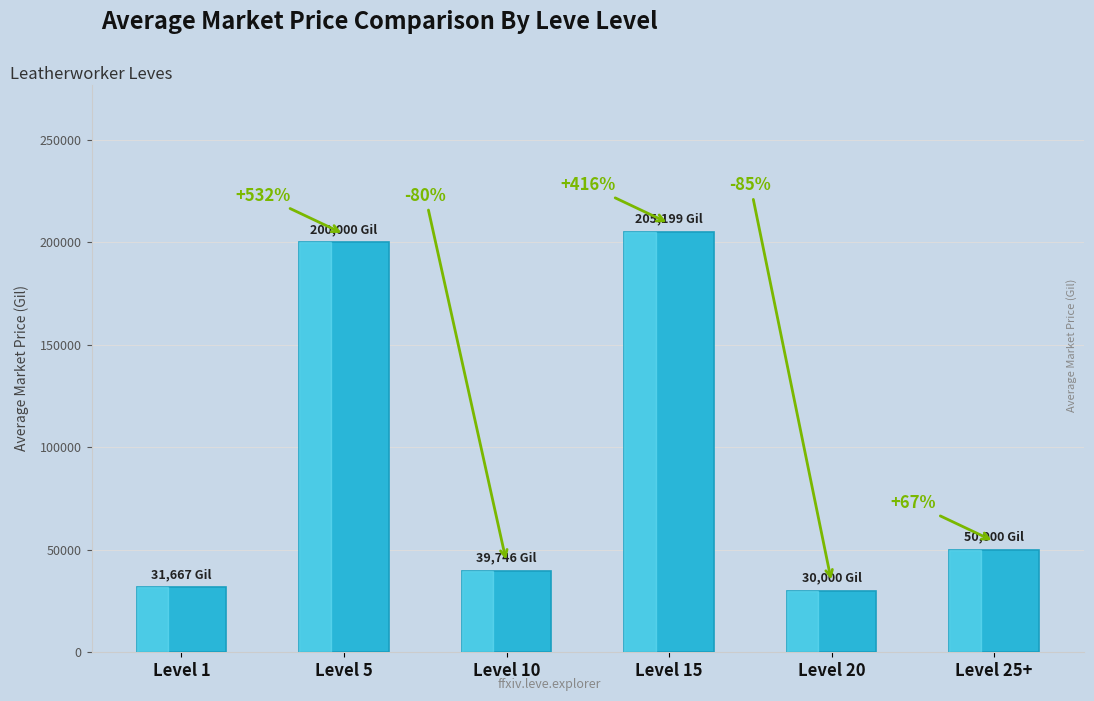

Which has a higher value, Level 1 or Level 10?

Level 10